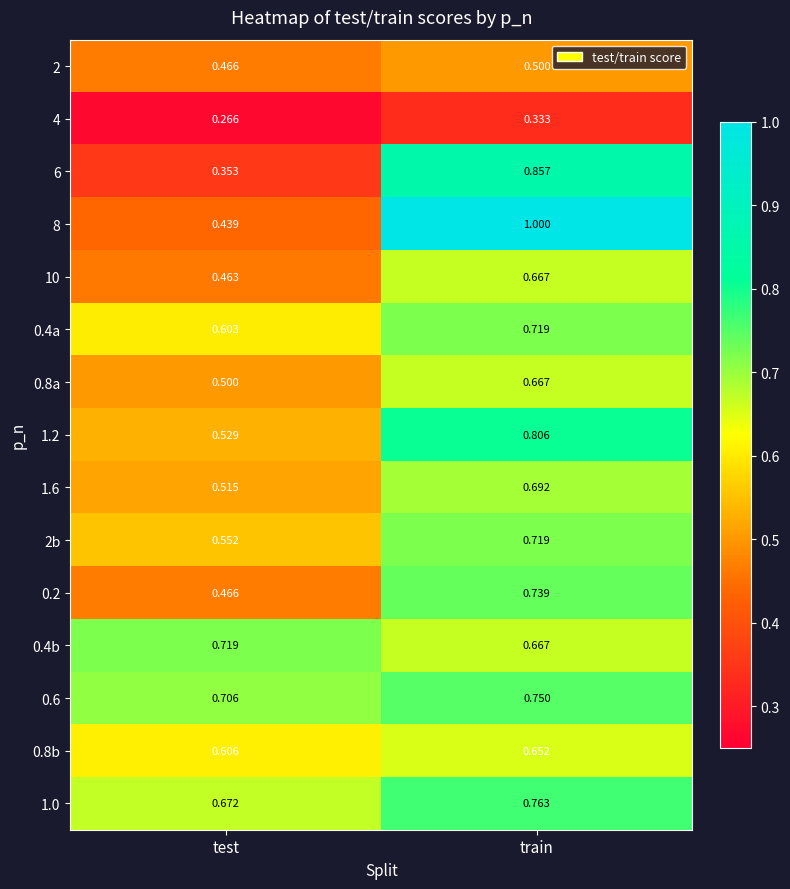

List the labels in order of 2b value, largest first.

train, test